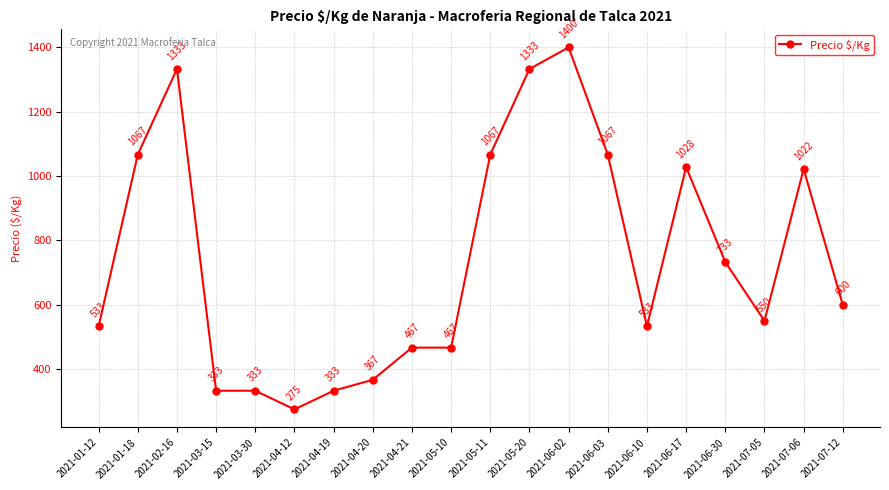

What is the minimum value shown in the chart?

275